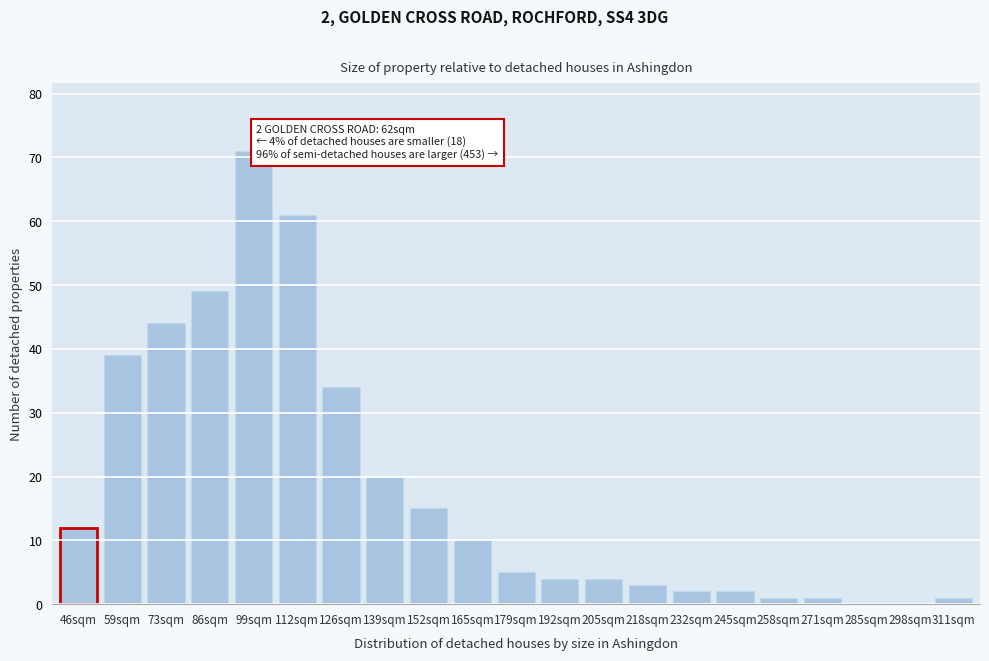

Reading right to left, list all the values displayed in this chart.

311sqm=1	298sqm=0	285sqm=0	271sqm=1	258sqm=1	245sqm=2	232sqm=2	218sqm=3	205sqm=4	192sqm=4	179sqm=5	165sqm=10	152sqm=15	139sqm=20	126sqm=34	112sqm=61	99sqm=71	86sqm=49	73sqm=44	59sqm=39	46sqm=12